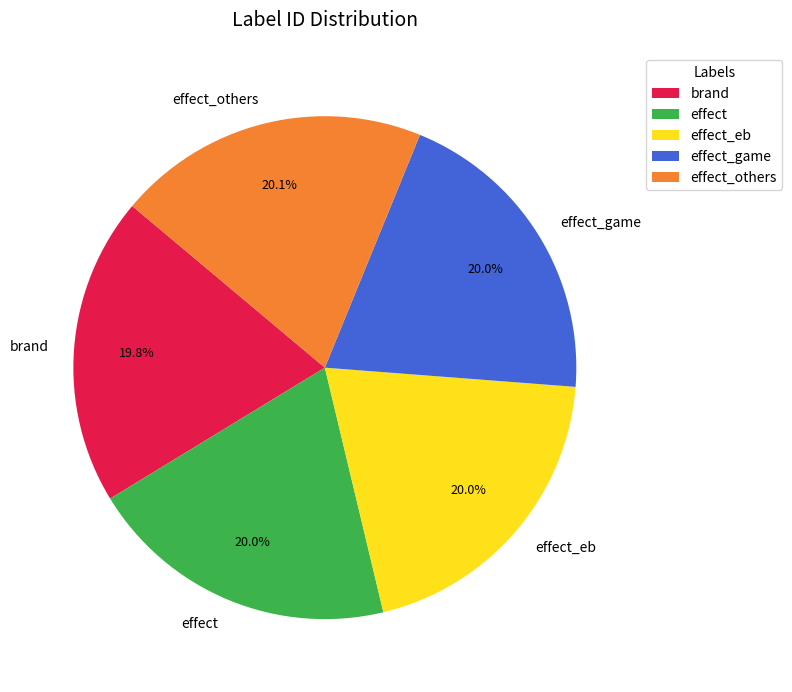

What percentage is the effect_others slice, to the nearest percent?

20%